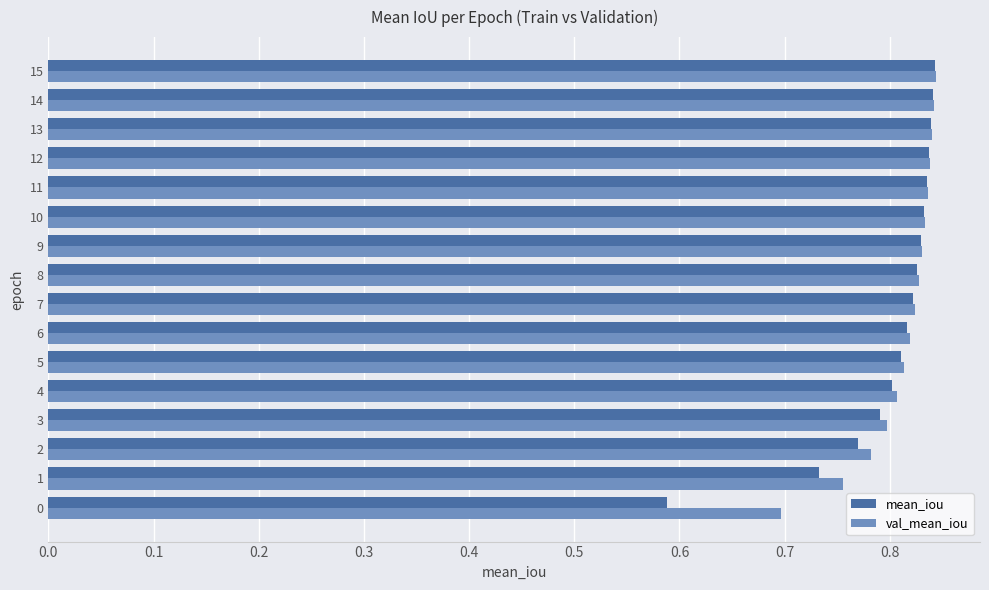

What is the difference between the maximum and minimum values in the mean_iou series?

0.3